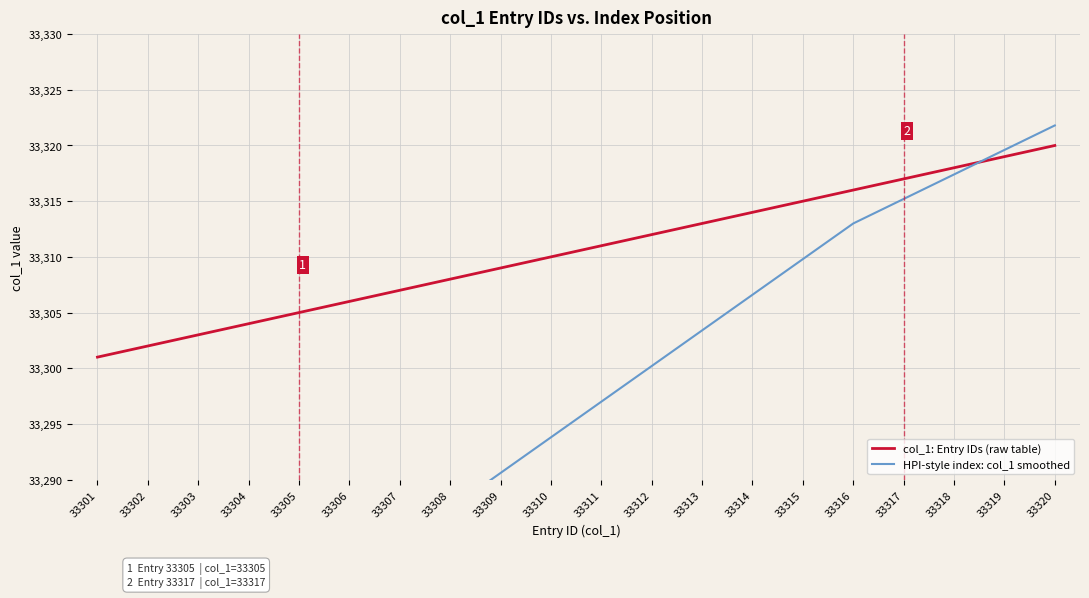

What is the difference between the maximum and minimum values in the col_1: Entry IDs (raw table) series?

19